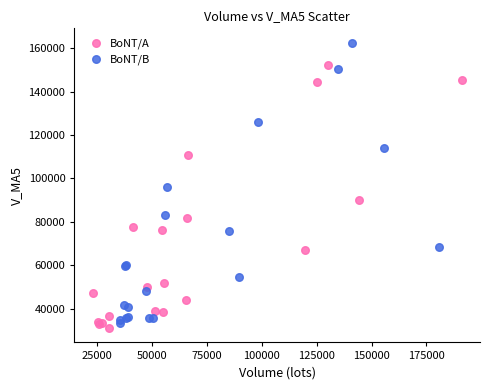

Which series reaches the minimum Y coordinate?

BoNT/A